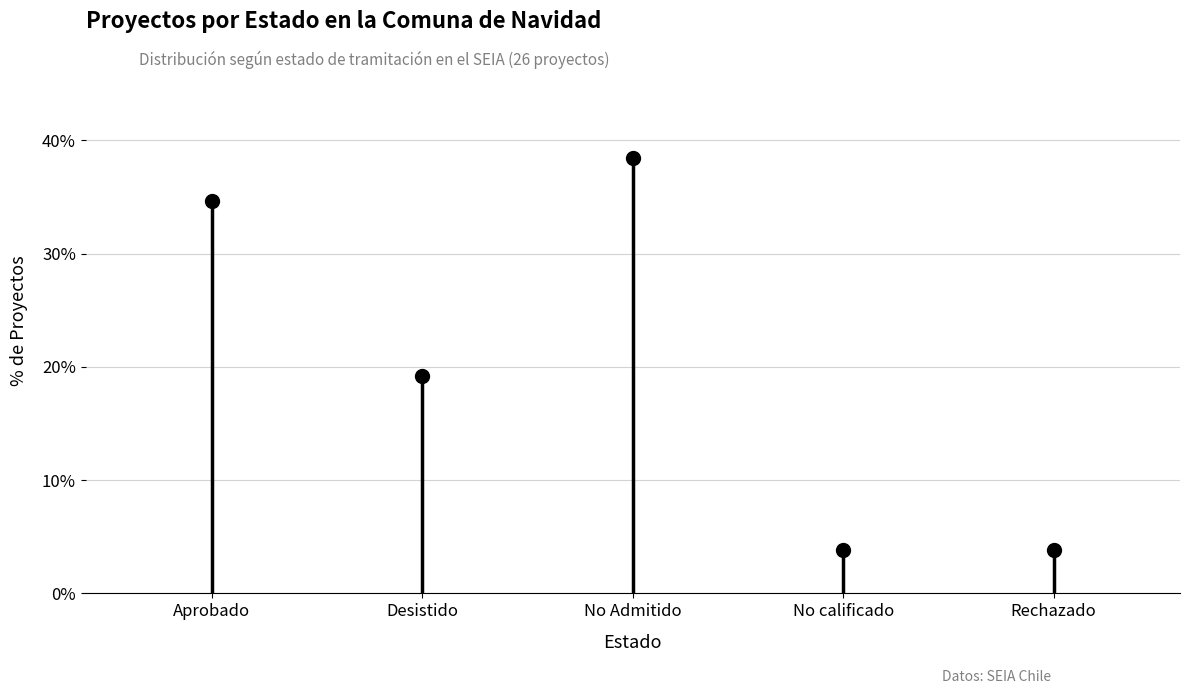

What is the sum of all Desistido values?

19.2